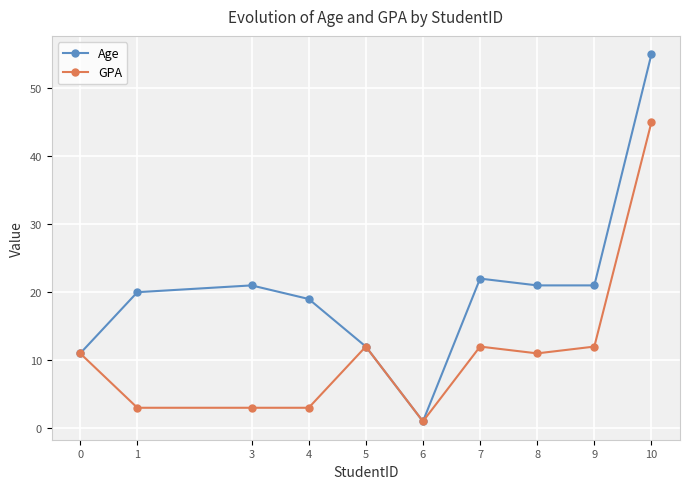

The value of GPA at 9 is 21. True or false?

False